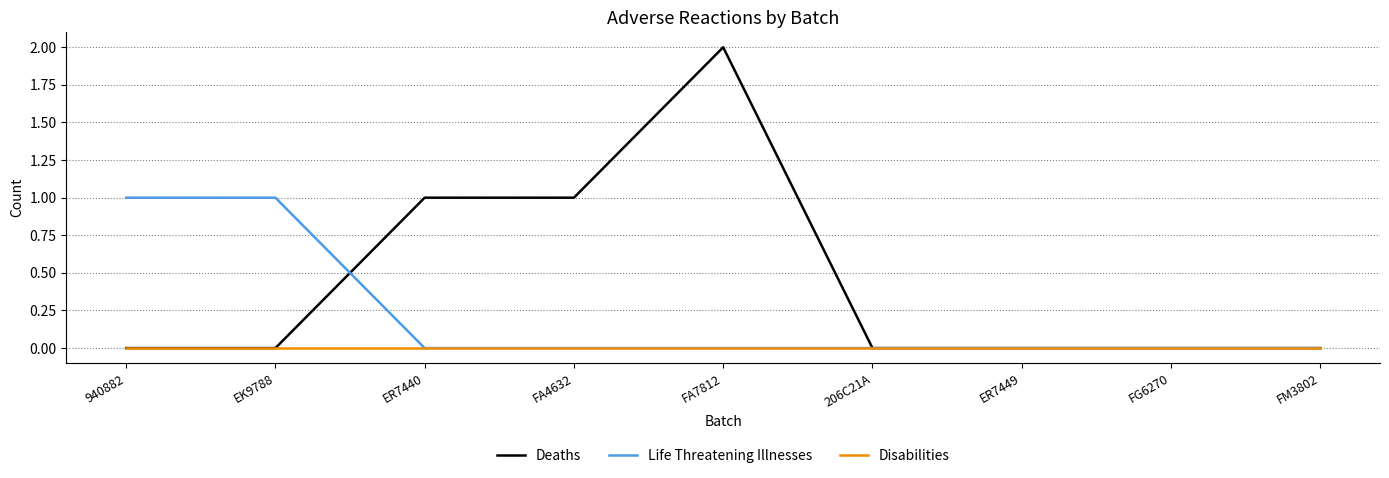

What position from the left is FA7812?

5